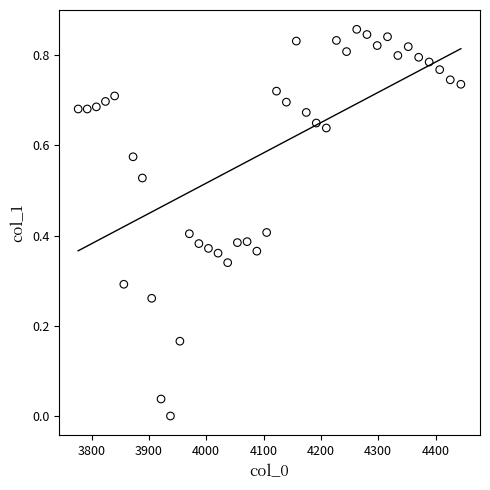

What is the range of X values (max minus min)?

667.4